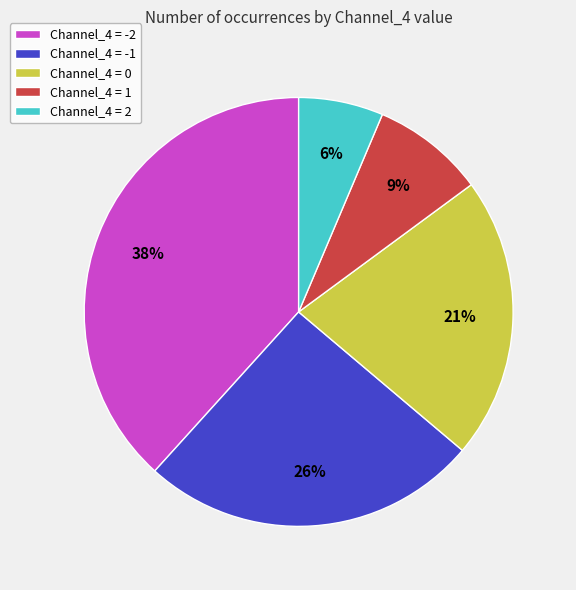

Is the sum of Channel_4 = 0 and Channel_4 = 2 greater than half?

No